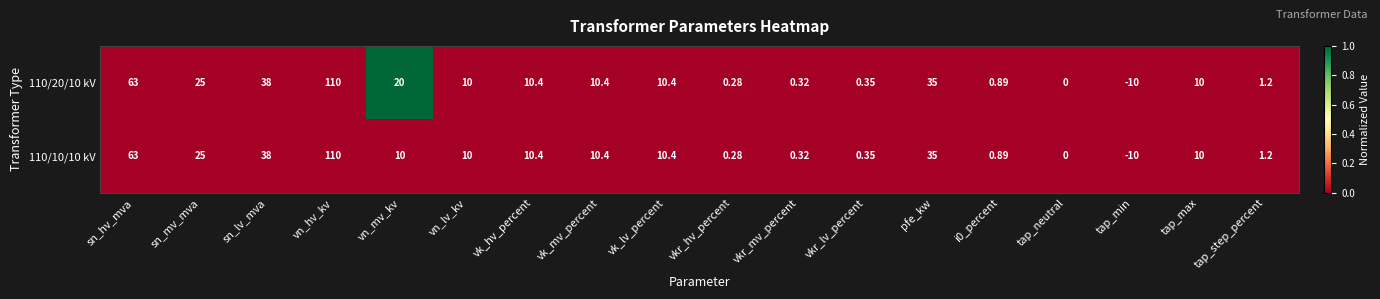

Where does the 110/10/10 kV series first go above 10?

sn_hv_mva